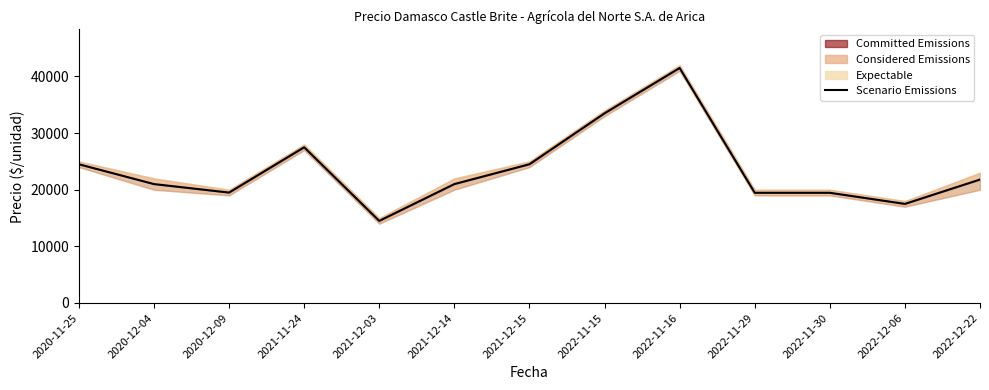

Rank the categories by value from highest to lowest.

2022-11-16, 2022-11-15, 2021-11-24, 2020-11-25, 2021-12-15, 2022-12-22, 2020-12-04, 2021-12-14, 2020-12-09, 2022-11-29, 2022-11-30, 2022-12-06, 2021-12-03